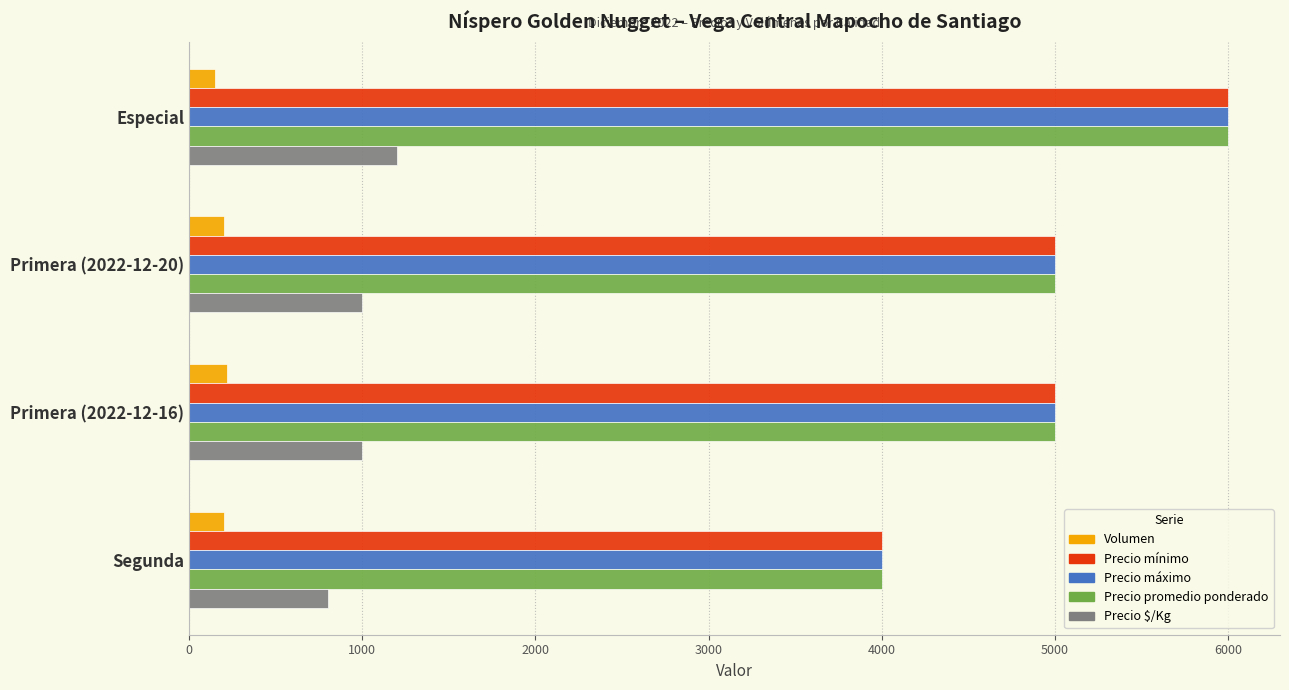

What are all the series names shown in the legend?

Volumen, Precio mínimo, Precio máximo, Precio promedio ponderado, Precio $/Kg